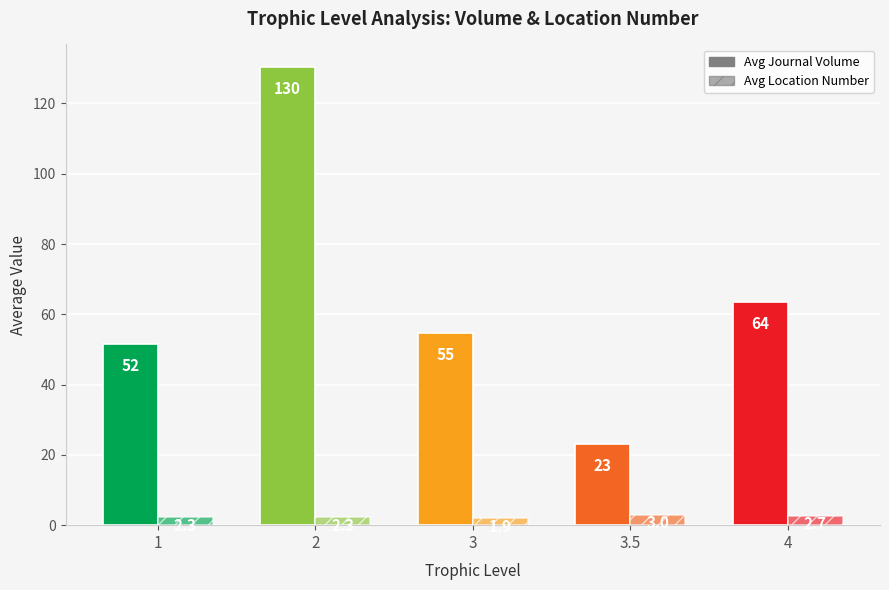

Which series has the largest total across all categories?

Avg Journal Volume